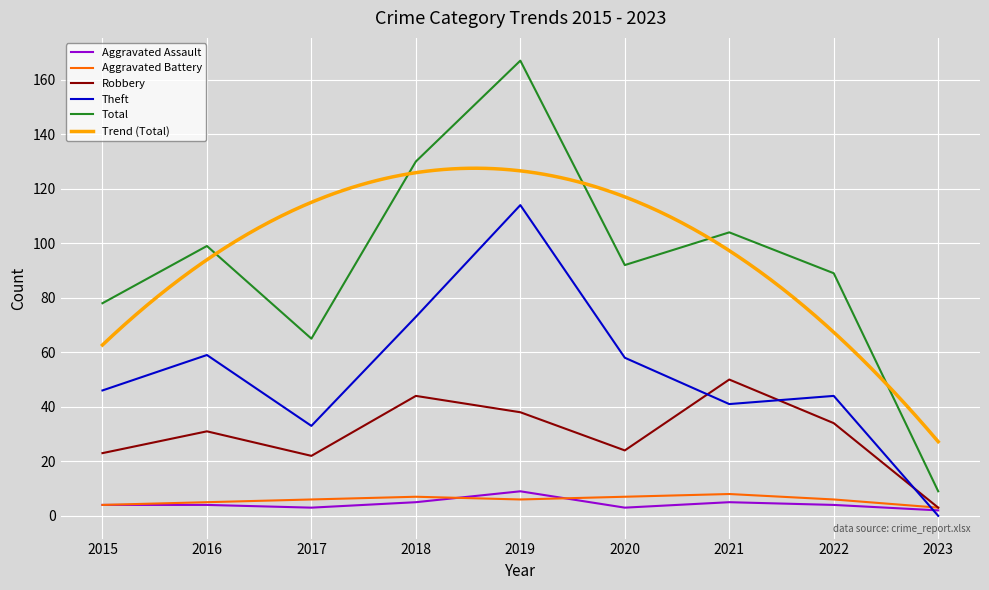

Which series changed the most between 2015 and 2019?

Total